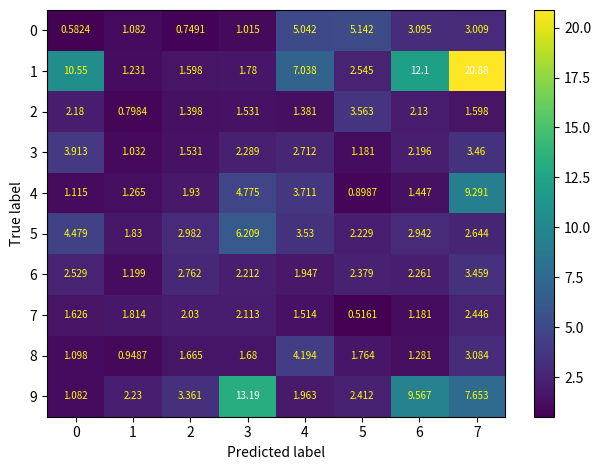

Is the value of 3 at 1 greater than the value of 2 at 4?

No